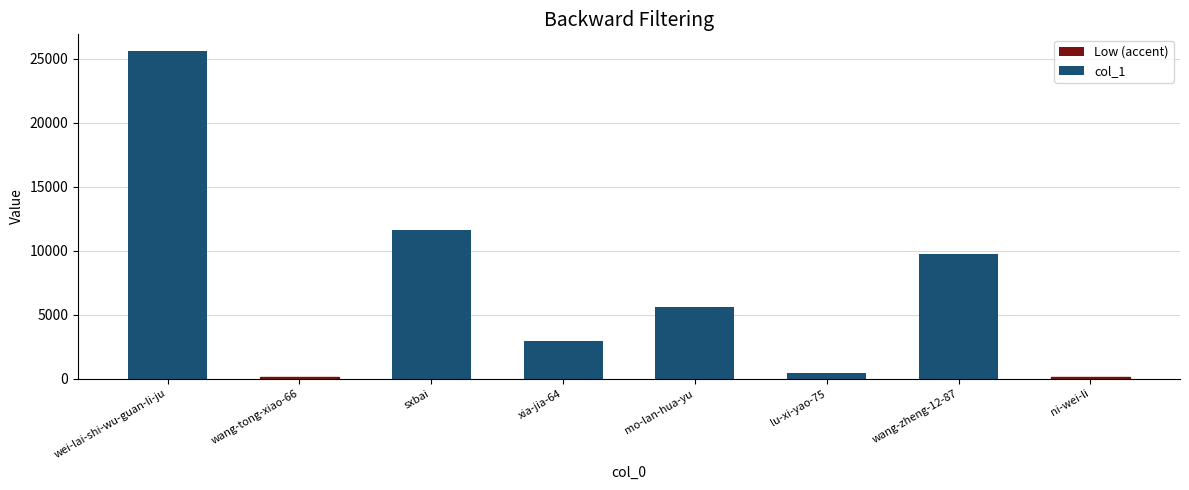

How many series are shown in this chart?

1